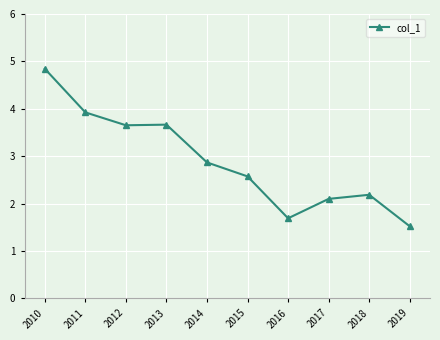

Is it true that the value at 2018 is 1.5?

False